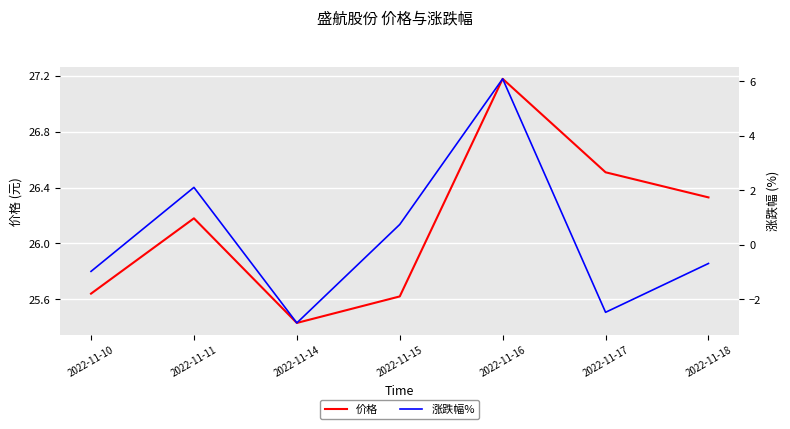

List the labels in order of 涨跌幅% value, smallest first.

2022-11-14, 2022-11-17, 2022-11-10, 2022-11-18, 2022-11-15, 2022-11-11, 2022-11-16